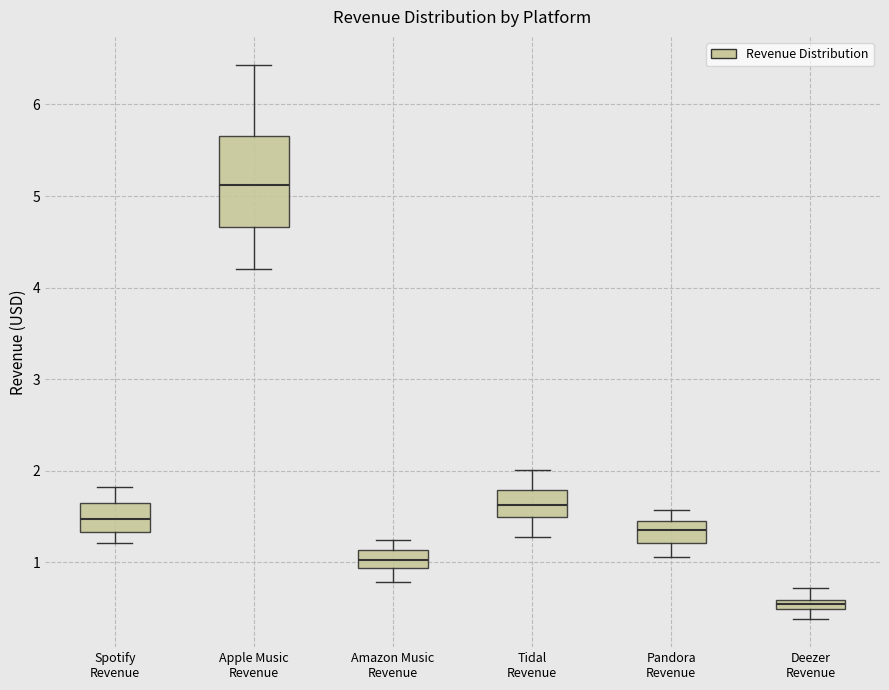

Which box has the lowest median line?

Deezer Revenue